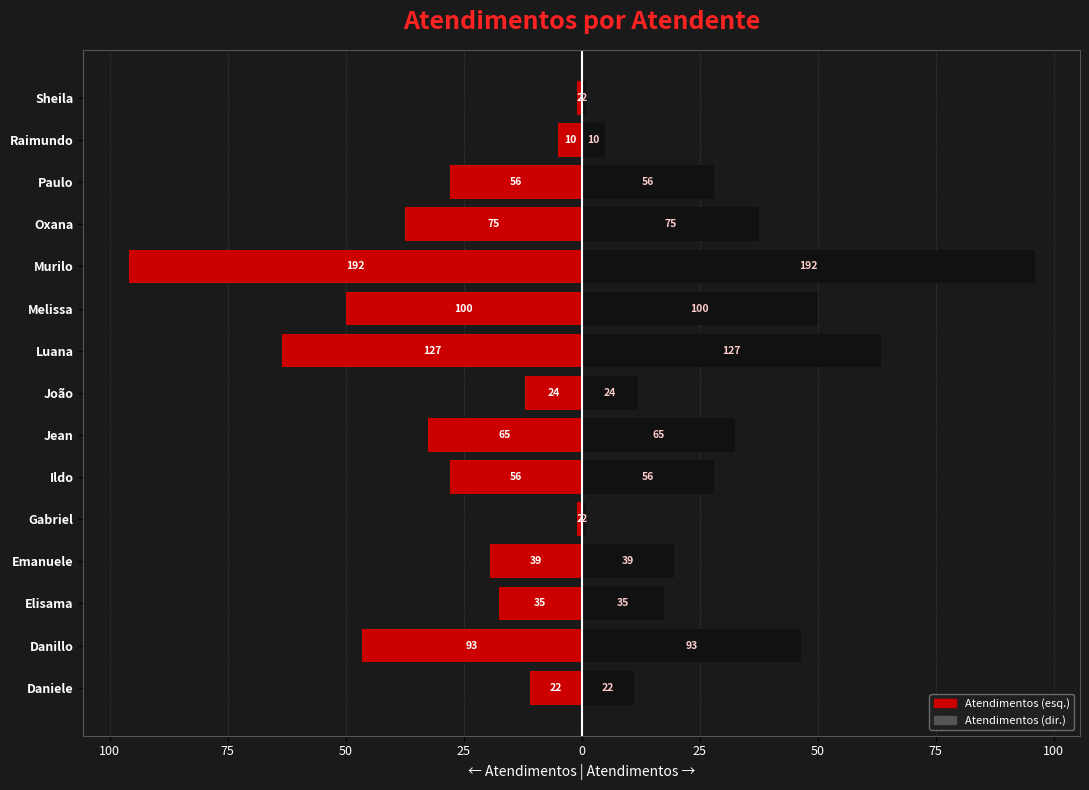

How many values in the Atendimentos (left) series exceed -28?

7